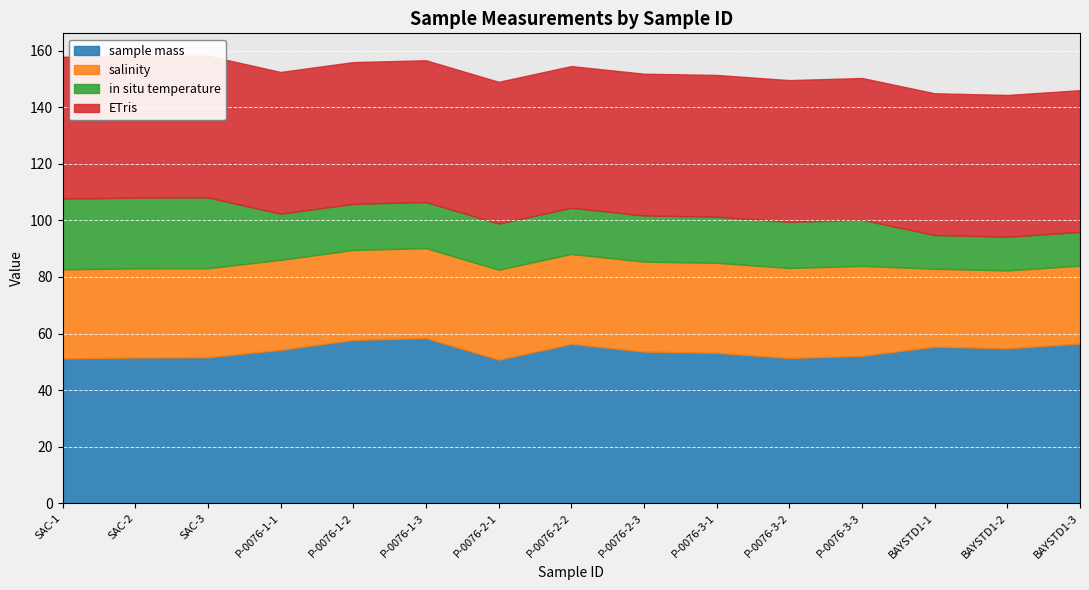

What is the difference between the highest and lowest values at SAC-3?

26.6